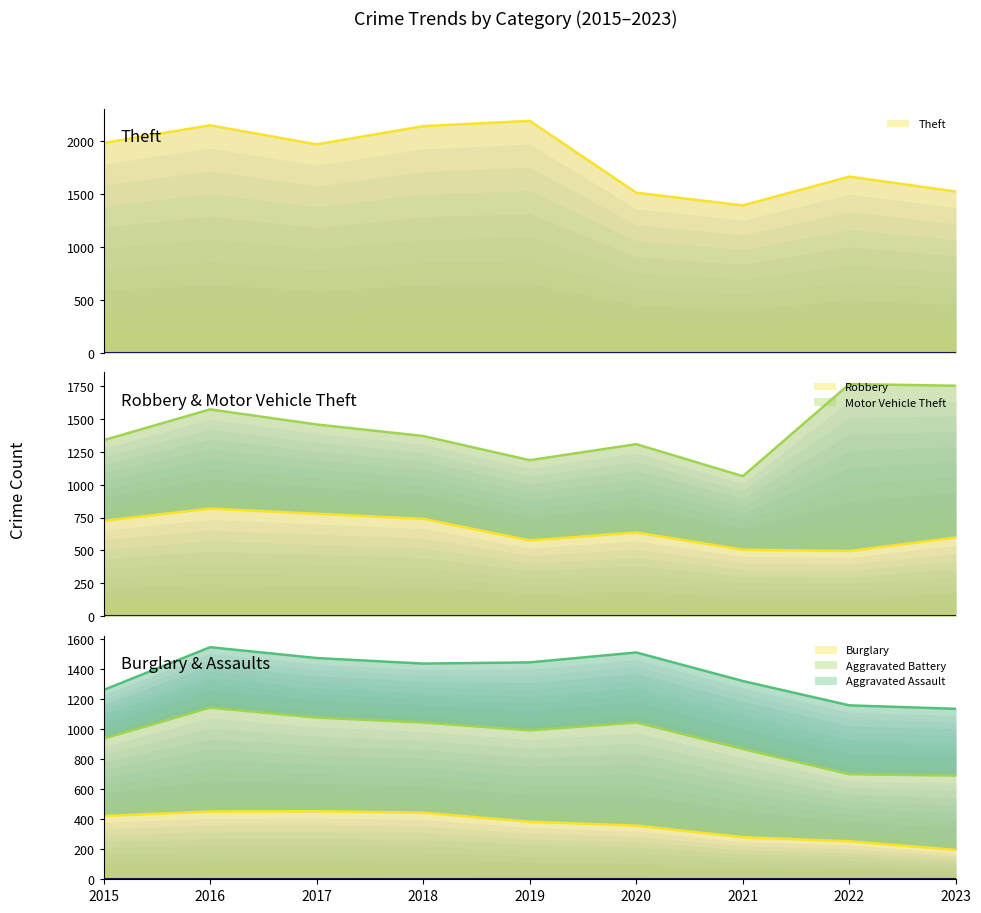

The value of Robbery at 2021 is 269. True or false?

False